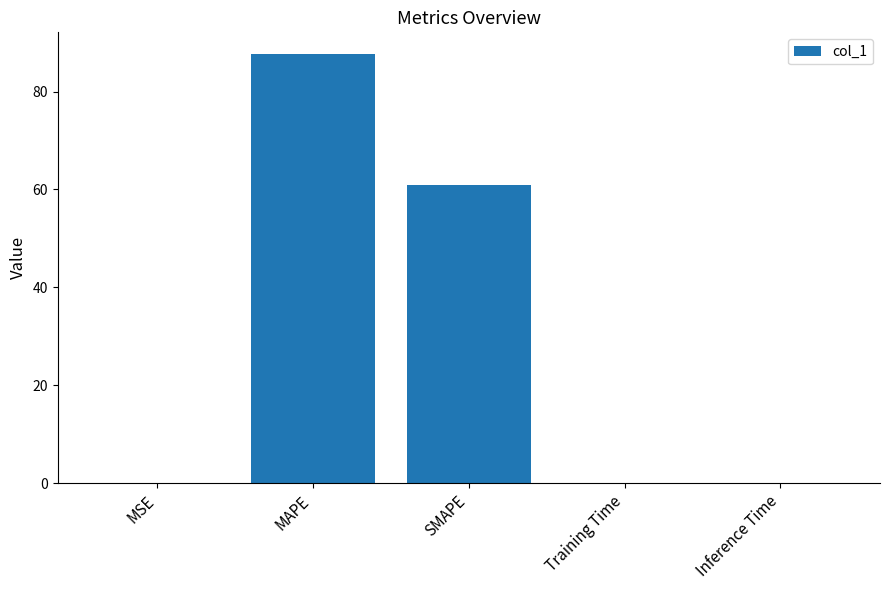

The chart shows a value of 23.1 at SMAPE. True or false?

False